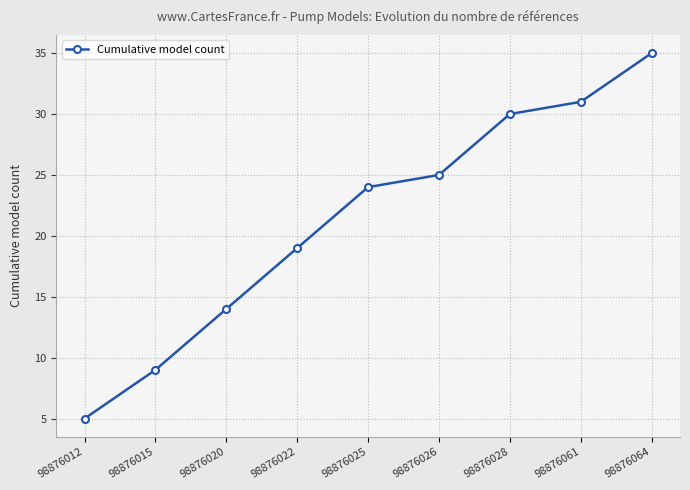

Where is the data nearest to the value 20?

98876022